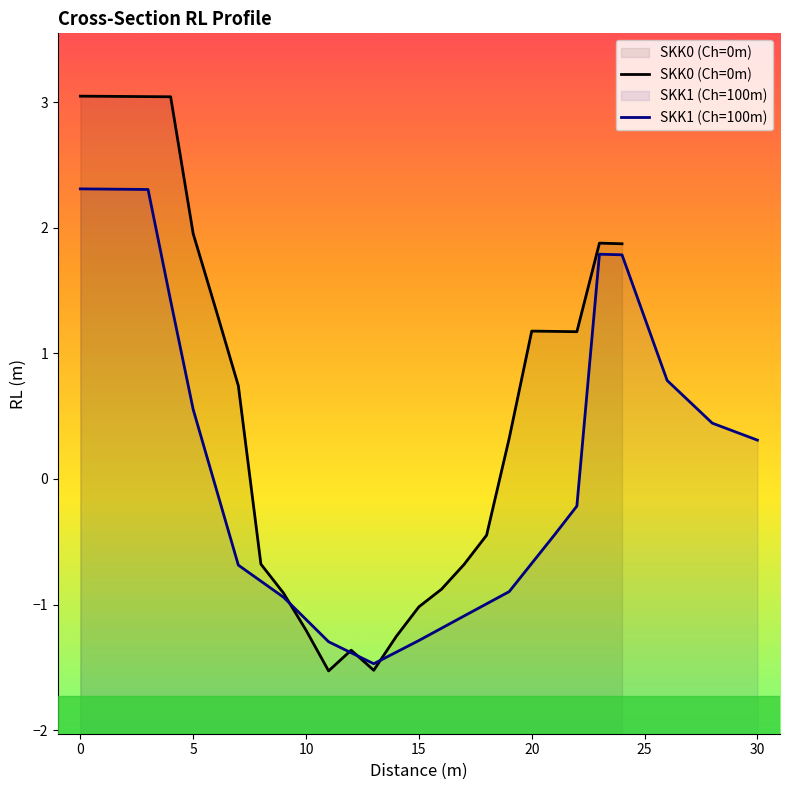

How many data points are less than 0?

20